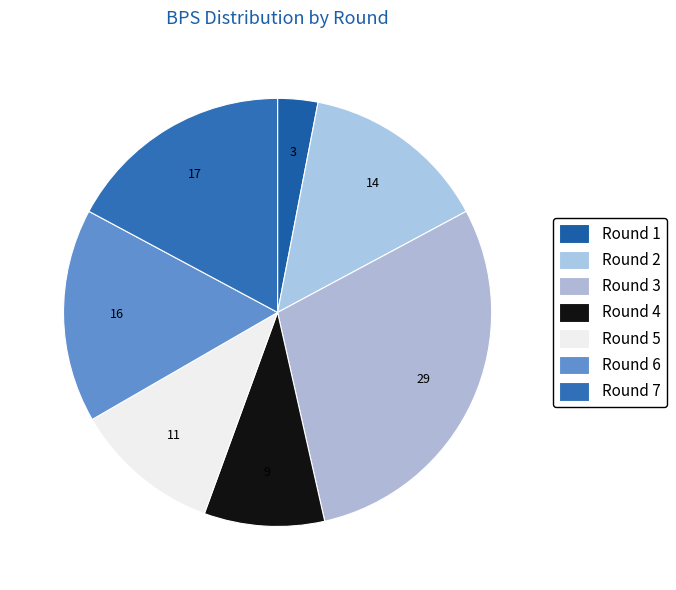

The Round 4 slice represents 21% of the pie. True or false?

False